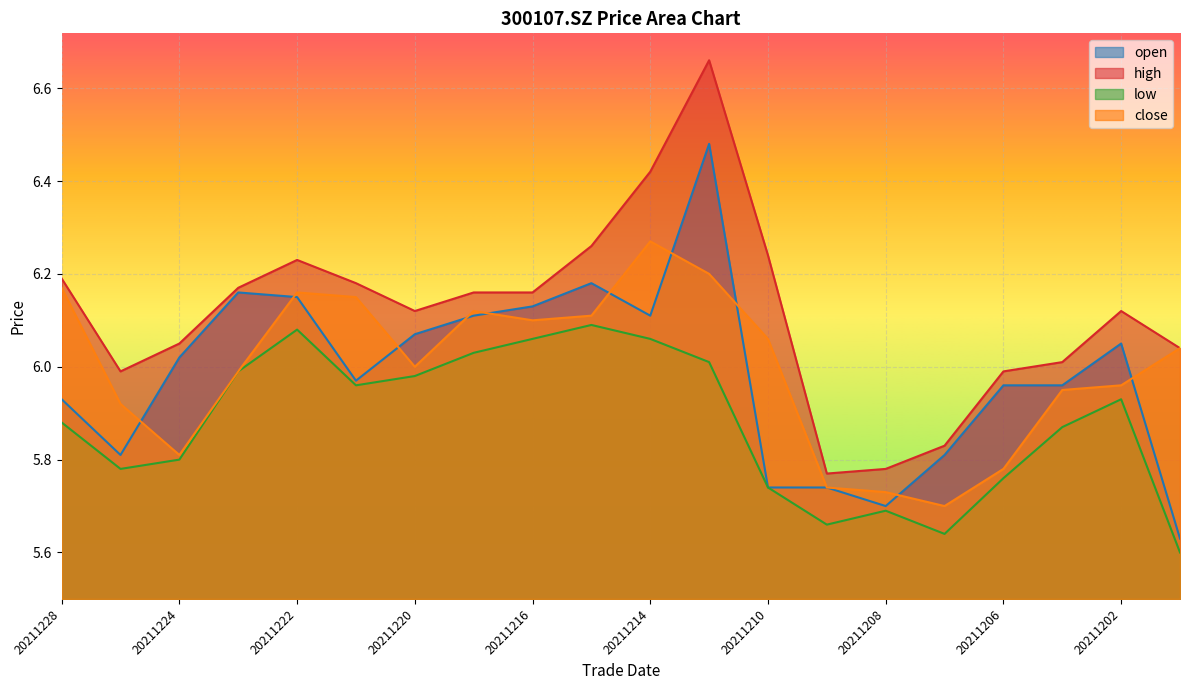

Where is the first local maximum for close?

20211222